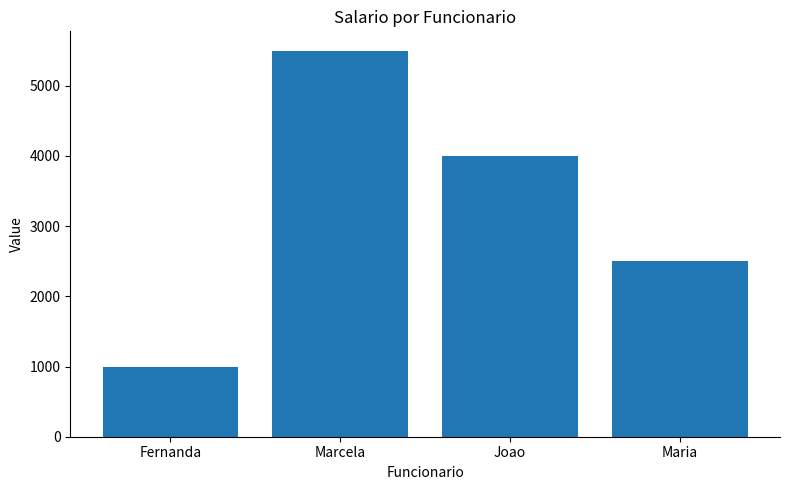

What is the change in value from Fernanda to Marcela?

+4500